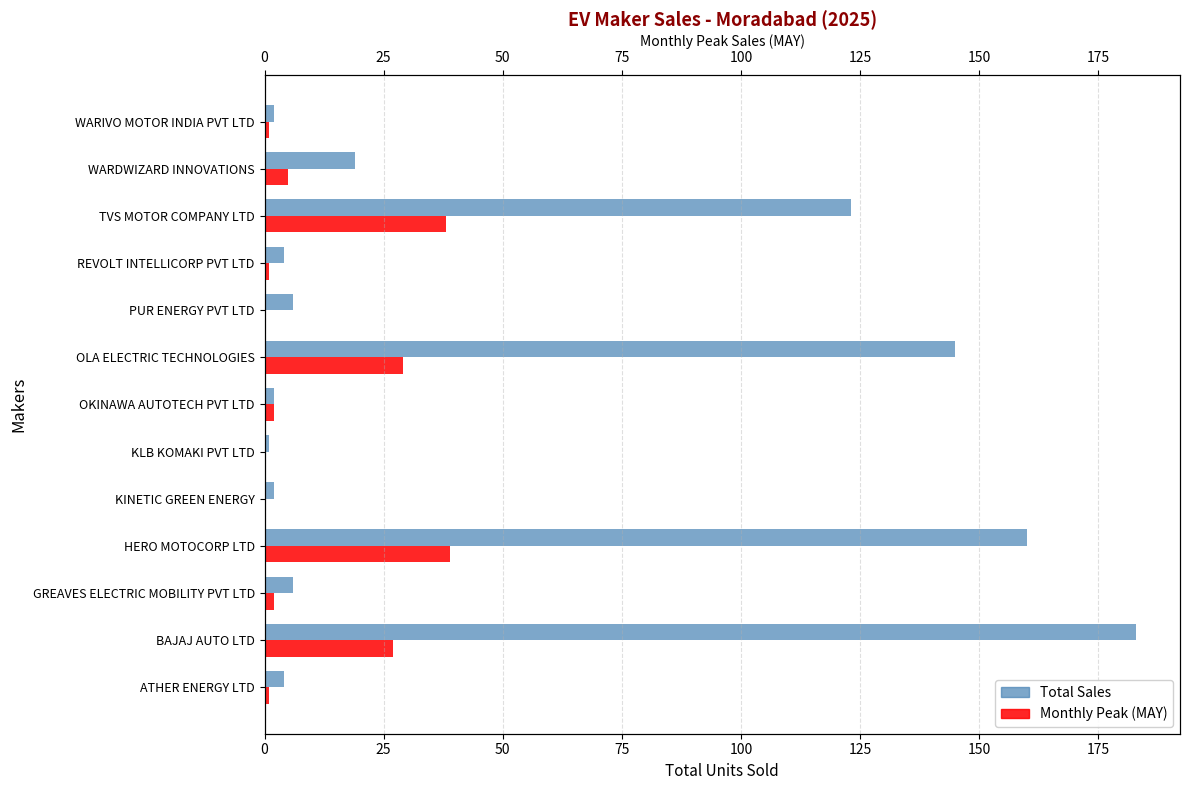

Rank the series by their maximum value, from lowest to highest.

Monthly Peak (MAY), Total Sales